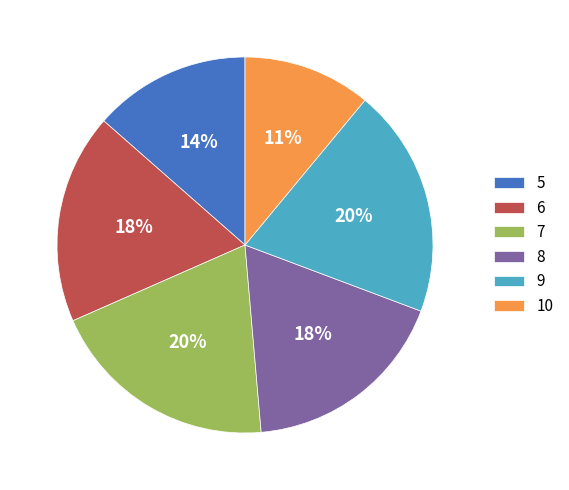

Is the sum of 7 and 6 greater than half?

No